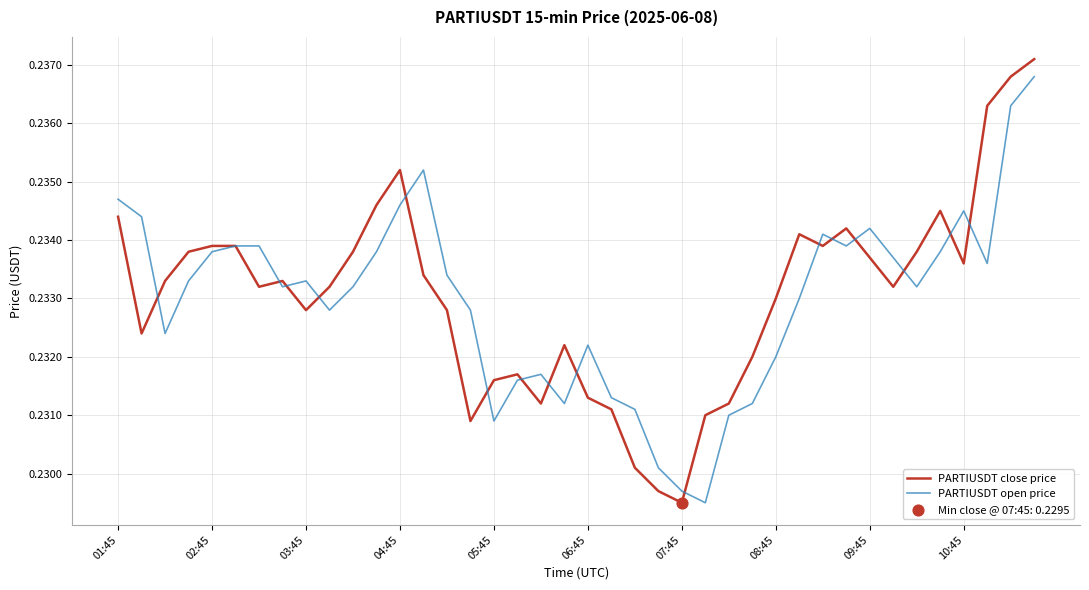

Which series has the largest range (max minus min)?

PARTIUSDT close price